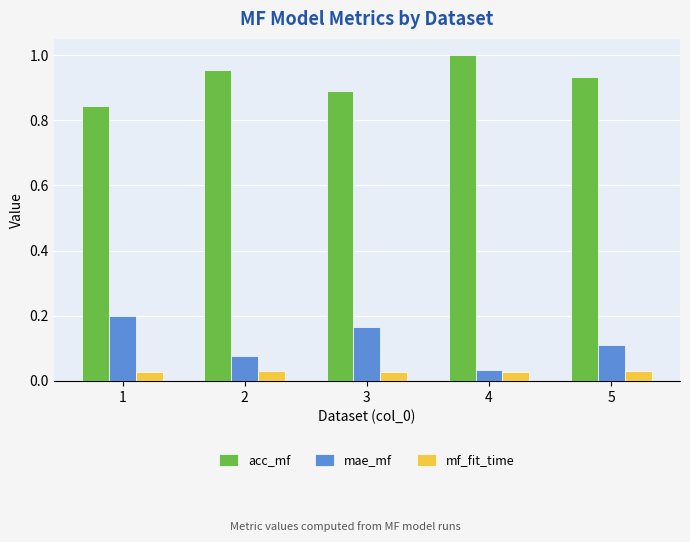

Is it true that mae_mf equals 0.3 at 3?

False